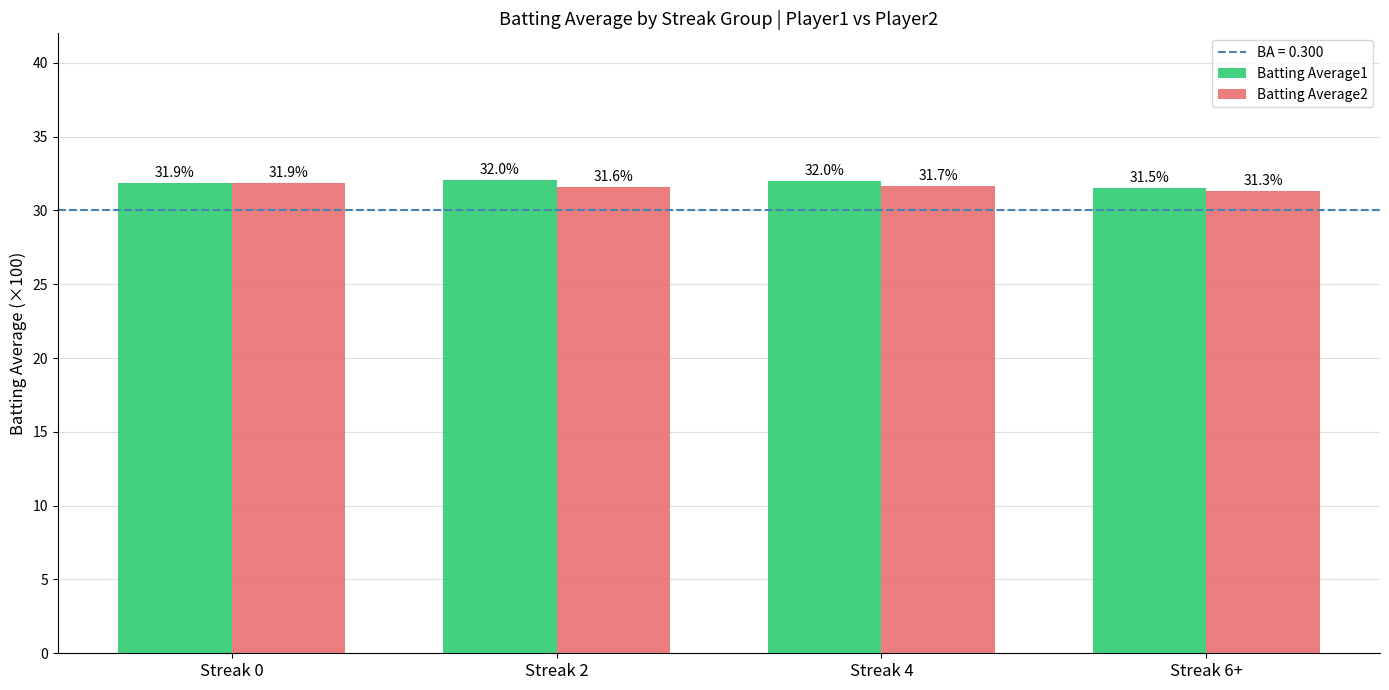

How many bars are there in each group?

2